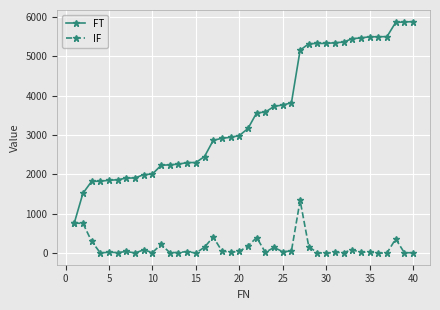

What is the maximum value shown in the chart?

5878